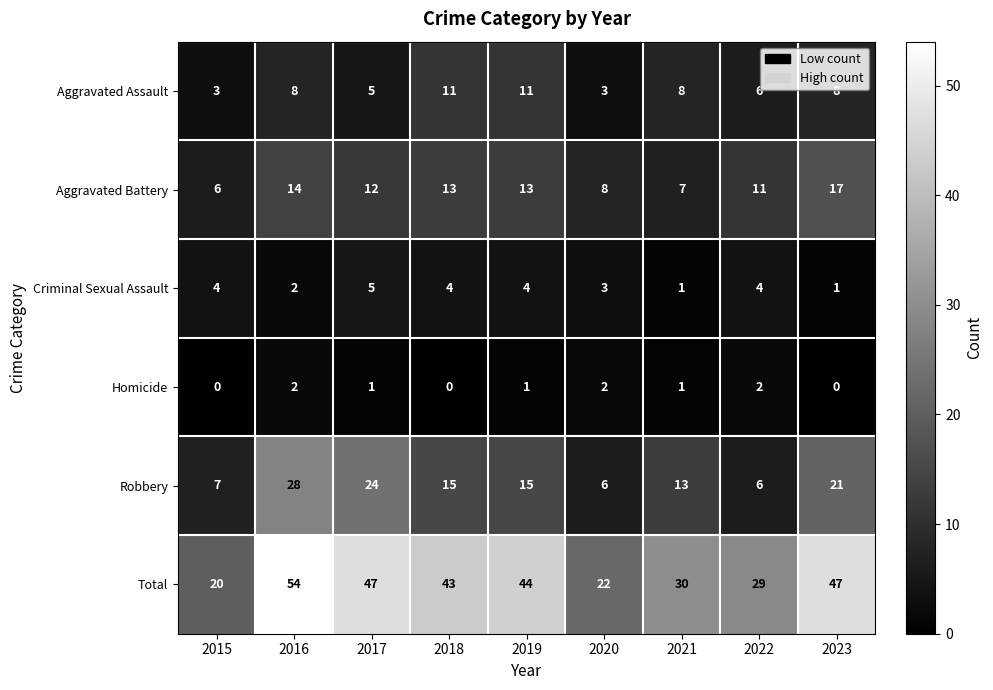

What is the average value of the Robbery series?

15